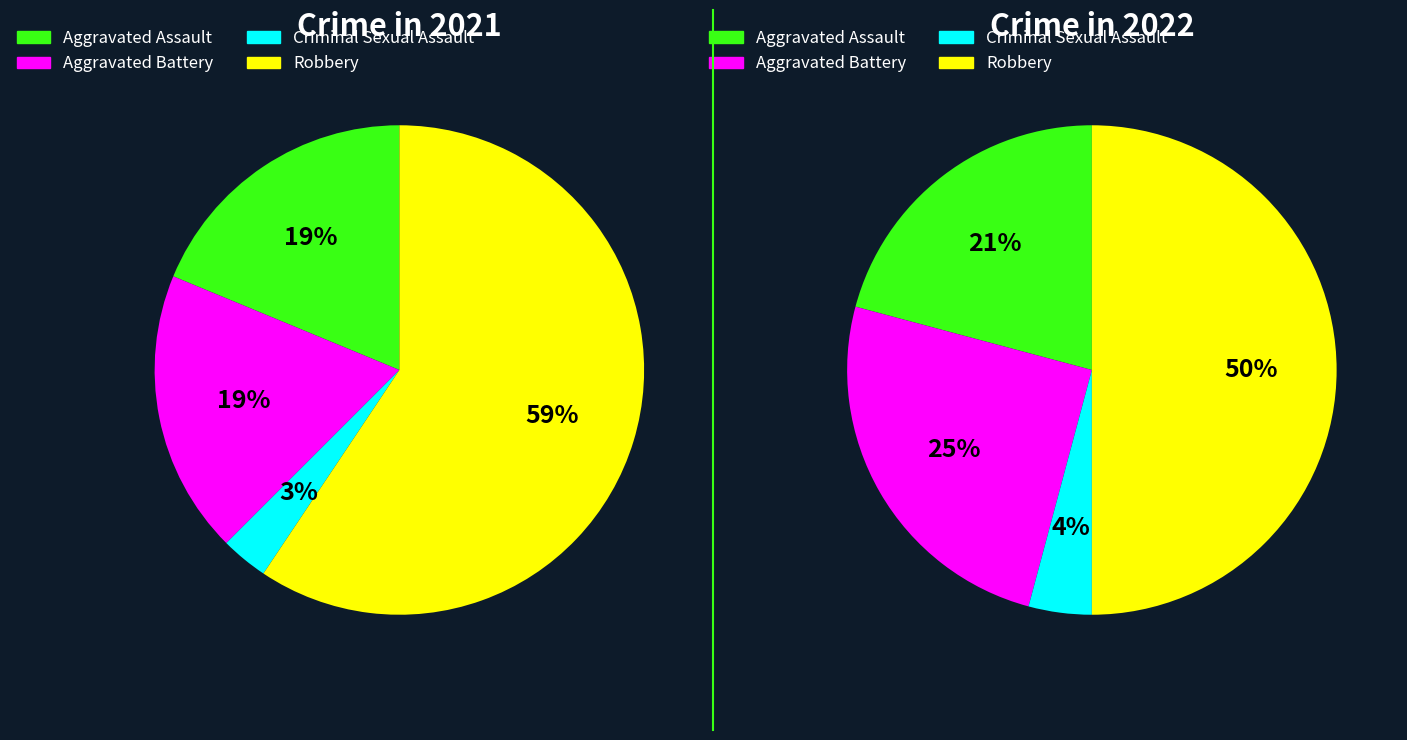

Is it true that 2 is 4% of the pie?

True